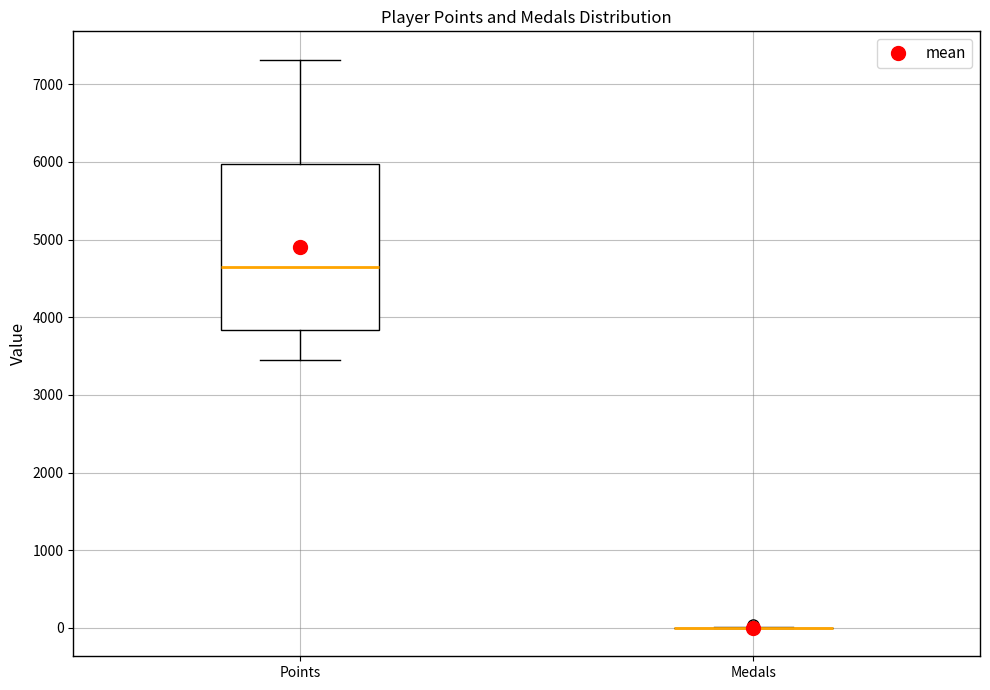

Where does the lower whisker of the box for Points end on the y-axis? The values are not printed on the chart, so give them approximately, as read against the axis.

3500